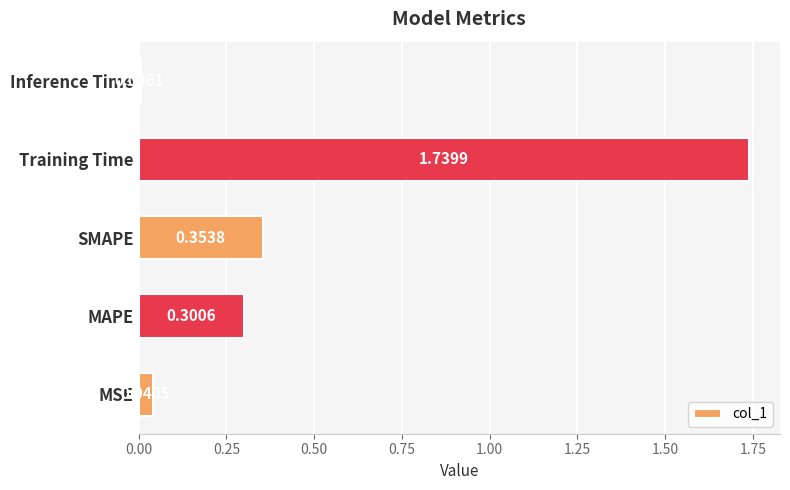

How many bars are there in total?

5